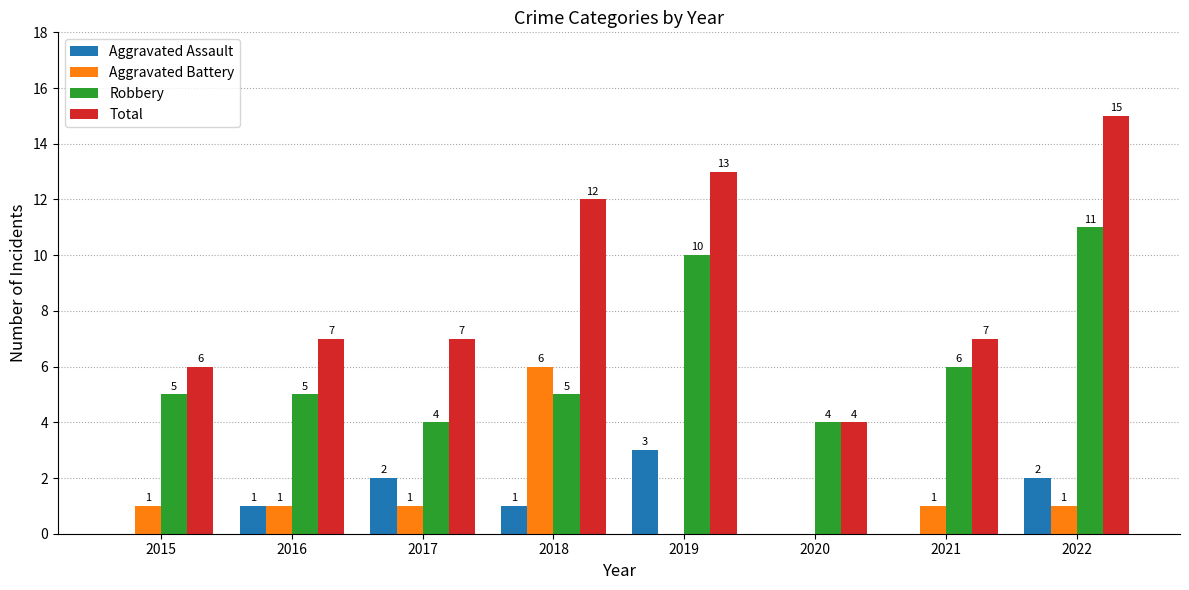

Which category has the highest value in the Aggravated Battery series?

2018